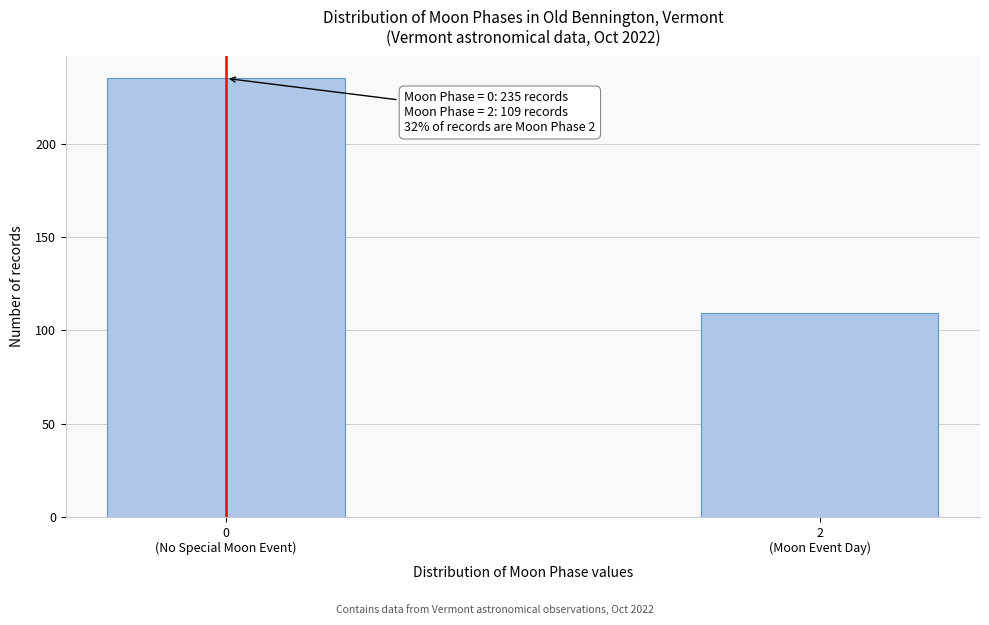

Reading left to right, transcribe all the data shown in this chart.

235	109